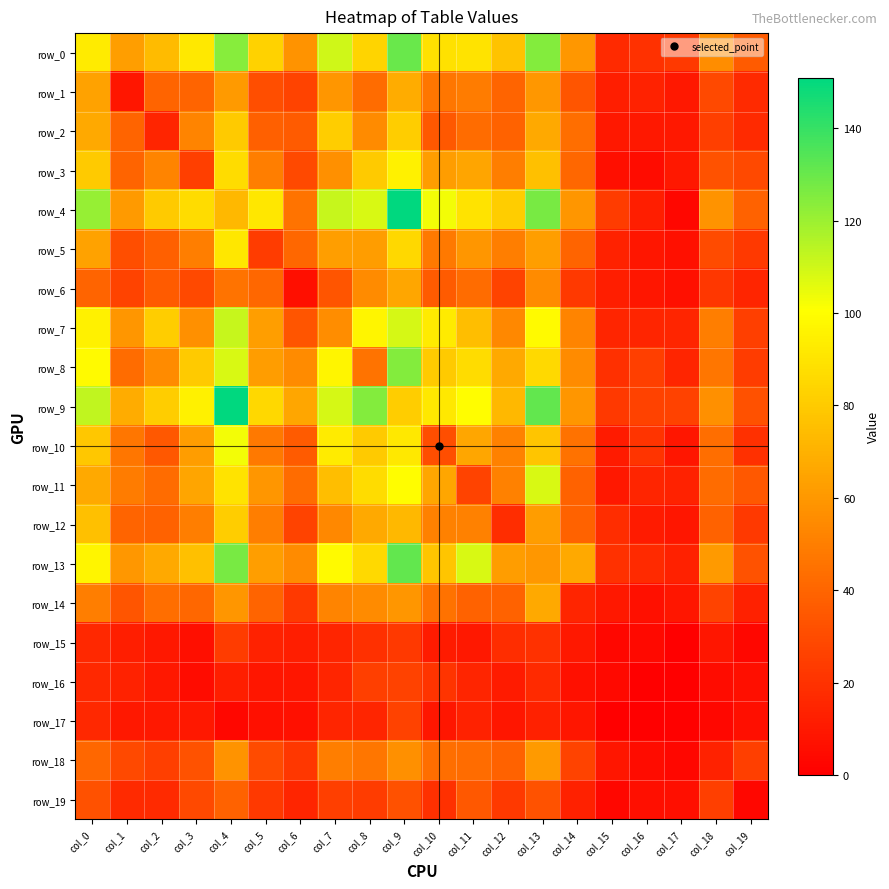

Reading left to right, what are all the values shown in this chart?

row_0: col_0=93	col_1=63	col_2=74	col_3=92	col_4=124	col_5=83	col_6=58	col_7=110	col_8=84	col_9=130	col_10=89	col_11=90	col_12=77	col_13=125	col_14=60	col_15=17	col_16=20	col_17=23	col_18=56	col_19=36
row_1: col_0=64	col_1=9	col_2=40	col_3=40	col_4=61	col_5=31	col_6=27	col_7=59	col_8=43	col_9=68	col_10=47	col_11=49	col_12=40	col_13=60	col_14=34	col_15=12	col_16=14	col_17=10	col_18=29	col_19=17
row_2: col_0=67	col_1=40	col_2=15	col_3=52	col_4=80	col_5=38	col_6=36	col_7=81	col_8=55	col_9=81	col_10=35	col_11=43	col_12=39	col_13=67	col_14=44	col_15=10	col_16=10	col_17=10	col_18=25	col_19=17
row_3: col_0=80	col_1=40	col_2=52	col_3=25	col_4=87	col_5=50	col_6=29	col_7=57	col_8=80	col_9=95	col_10=62	col_11=65	col_12=50	col_13=76	col_14=41	col_15=6	col_16=5	col_17=10	col_18=33	col_19=29
row_4: col_0=121	col_1=61	col_2=80	col_3=87	col_4=73	col_5=91	col_6=46	col_7=112	col_8=108	col_9=151	col_10=103	col_11=90	col_12=81	col_13=127	col_14=59	col_15=24	col_16=12	col_17=3	col_18=58	col_19=39
row_5: col_0=64	col_1=31	col_2=38	col_3=50	col_4=91	col_5=24	col_6=41	col_7=63	col_8=62	col_9=85	col_10=48	col_11=59	col_12=50	col_13=63	col_14=40	col_15=14	col_16=9	col_17=7	col_18=30	col_19=23
row_6: col_0=40	col_1=27	col_2=36	col_3=29	col_4=46	col_5=41	col_6=6	col_7=34	col_8=55	col_9=66	col_10=36	col_11=43	col_12=27	col_13=55	col_14=23	col_15=12	col_16=9	col_17=7	col_18=22	col_19=15
row_7: col_0=95	col_1=59	col_2=81	col_3=57	col_4=112	col_5=63	col_6=34	col_7=56	col_8=97	col_9=109	col_10=93	col_11=75	col_12=54	col_13=99	col_14=52	col_15=15	col_16=15	col_17=15	col_18=50	col_19=25
row_8: col_0=99	col_1=43	col_2=55	col_3=80	col_4=108	col_5=62	col_6=55	col_7=97	col_8=46	col_9=125	col_10=80	col_11=87	col_12=67	col_13=86	col_14=55	col_15=19	col_16=25	col_17=15	col_18=47	col_19=24
row_9: col_0=113	col_1=68	col_2=81	col_3=95	col_4=151	col_5=85	col_6=66	col_7=109	col_8=125	col_9=81	col_10=92	col_11=100	col_12=73	col_13=131	col_14=59	col_15=23	col_16=26	col_17=26	col_18=57	col_19=32
row_10: col_0=79	col_1=47	col_2=35	col_3=62	col_4=103	col_5=48	col_6=36	col_7=93	col_8=80	col_9=92	col_10=31	col_11=66	col_12=51	col_13=78	col_14=45	col_15=11	col_16=21	col_17=9	col_18=44	col_19=19
row_11: col_0=67	col_1=49	col_2=43	col_3=65	col_4=90	col_5=59	col_6=43	col_7=75	col_8=87	col_9=100	col_10=66	col_11=27	col_12=51	col_13=108	col_14=39	col_15=10	col_16=15	col_17=14	col_18=43	col_19=35
row_12: col_0=76	col_1=40	col_2=39	col_3=50	col_4=81	col_5=50	col_6=27	col_7=54	col_8=67	col_9=73	col_10=51	col_11=51	col_12=18	col_13=62	col_14=39	col_15=18	col_16=11	col_17=9	col_18=39	col_19=23
row_13: col_0=97	col_1=60	col_2=67	col_3=76	col_4=127	col_5=63	col_6=55	col_7=99	col_8=86	col_9=131	col_10=78	col_11=108	col_12=62	col_13=60	col_14=67	col_15=20	col_16=17	col_17=13	col_18=61	col_19=33
row_14: col_0=50	col_1=34	col_2=44	col_3=41	col_4=59	col_5=40	col_6=23	col_7=52	col_8=55	col_9=59	col_10=45	col_11=39	col_12=39	col_13=67	col_14=15	col_15=10	col_16=7	col_17=9	col_18=27	col_19=13
row_15: col_0=16	col_1=12	col_2=10	col_3=6	col_4=24	col_5=14	col_6=12	col_7=15	col_8=19	col_9=23	col_10=11	col_11=10	col_12=18	col_13=20	col_14=10	col_15=3	col_16=4	col_17=0	col_18=9	col_19=3
row_16: col_0=16	col_1=14	col_2=10	col_3=5	col_4=12	col_5=9	col_6=9	col_7=15	col_8=25	col_9=26	col_10=21	col_11=15	col_12=11	col_13=17	col_14=7	col_15=4	col_16=0	col_17=0	col_18=5	col_19=6
row_17: col_0=16	col_1=10	col_2=10	col_3=10	col_4=3	col_5=7	col_6=7	col_7=15	col_8=15	col_9=26	col_10=9	col_11=14	col_12=9	col_13=13	col_14=9	col_15=0	col_16=0	col_17=1	col_18=3	col_19=6
row_18: col_0=41	col_1=29	col_2=25	col_3=33	col_4=58	col_5=30	col_6=22	col_7=50	col_8=47	col_9=57	col_10=44	col_11=43	col_12=39	col_13=61	col_14=27	col_15=9	col_16=5	col_17=3	col_18=14	col_19=25
row_19: col_0=32	col_1=17	col_2=17	col_3=29	col_4=39	col_5=23	col_6=15	col_7=25	col_8=24	col_9=32	col_10=19	col_11=35	col_12=23	col_13=33	col_14=13	col_15=3	col_16=6	col_17=6	col_18=25	col_19=3